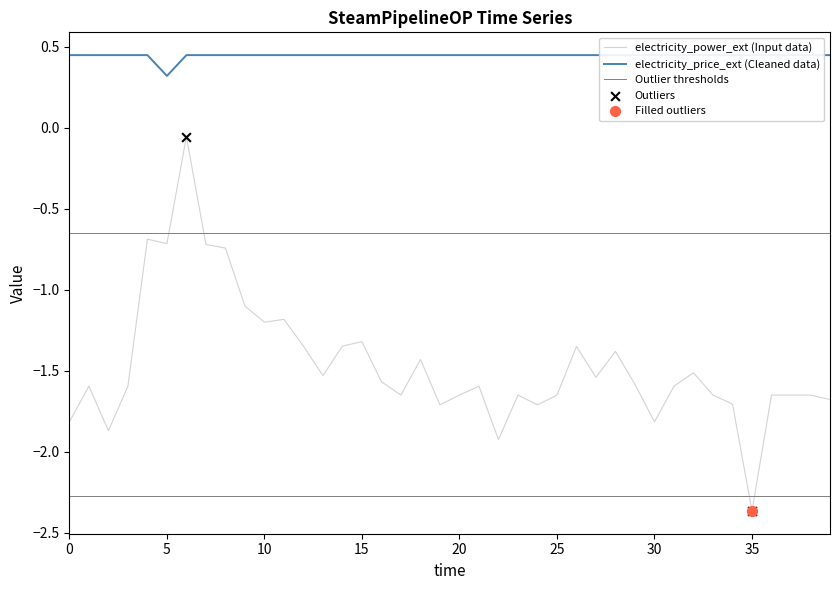

At how many categories does at least one series exceed -1?

40